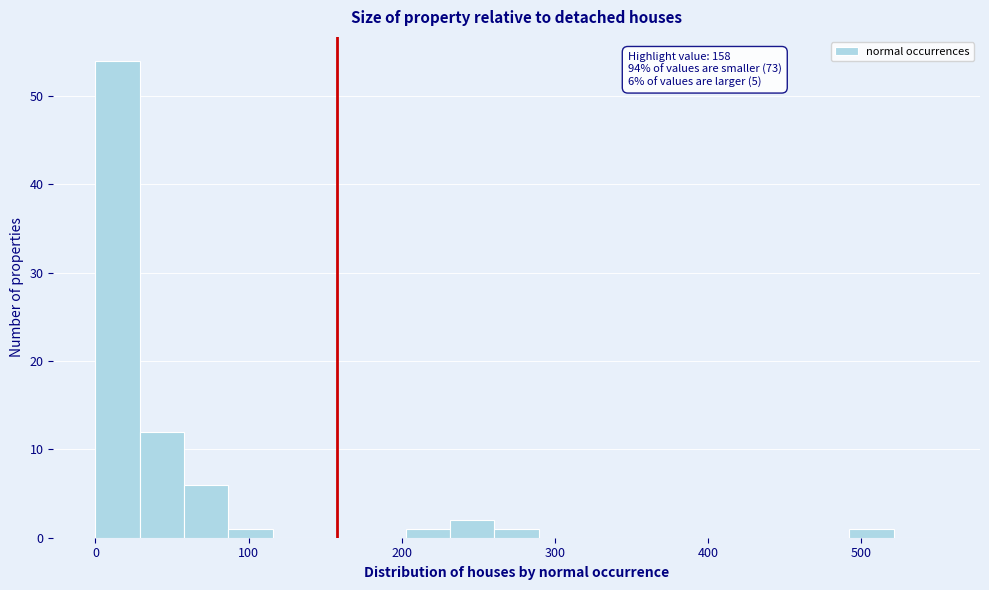

Around what value on the x-axis is the tallest bar? Give the approximate position of its centre, as read against the axis.

10